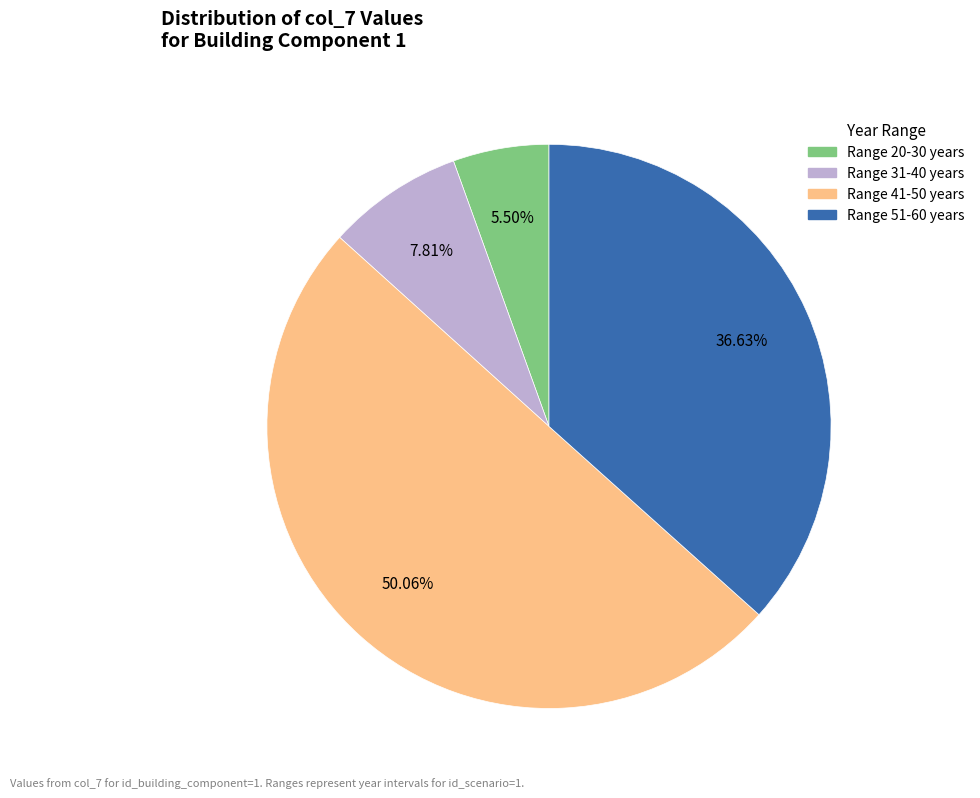

What is the ratio of the value at Range 31-40 years to the value at Range 20-30 years?

1.4